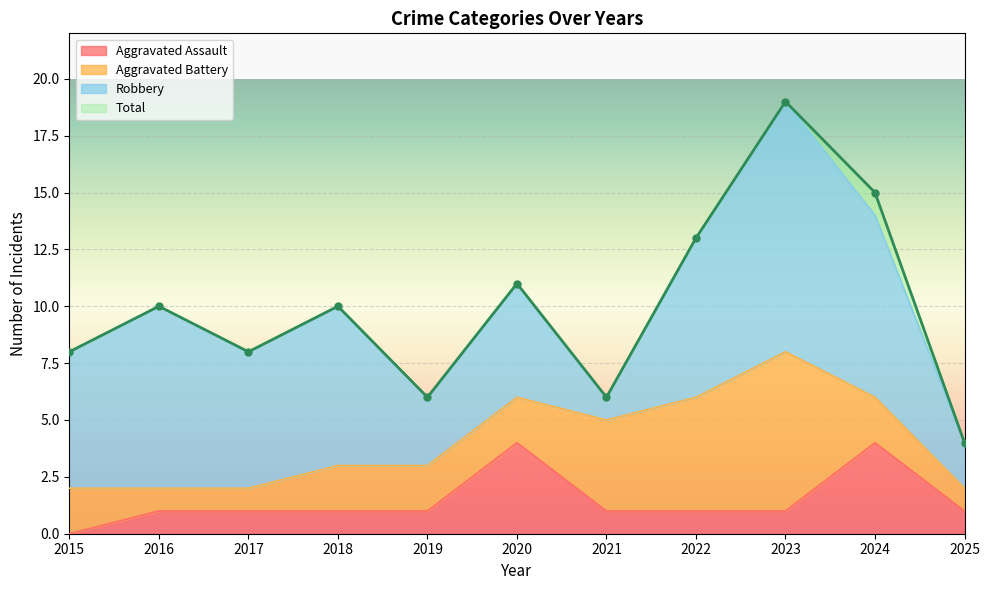

True or false: Total and Aggravated Assault intersect in this chart.

False